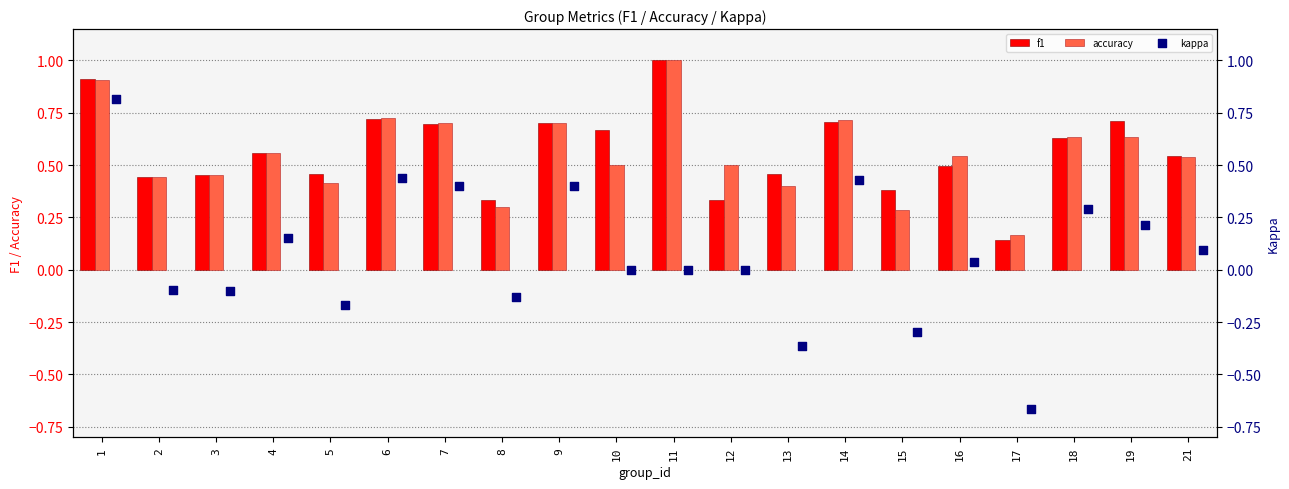

At how many categories does at least one series exceed 0?

20